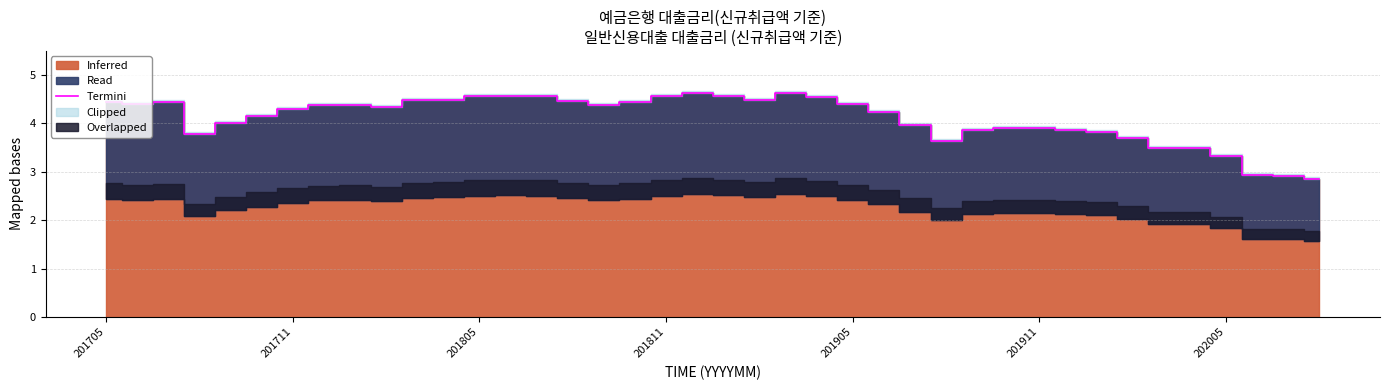

What is the sum of all values?

164.4